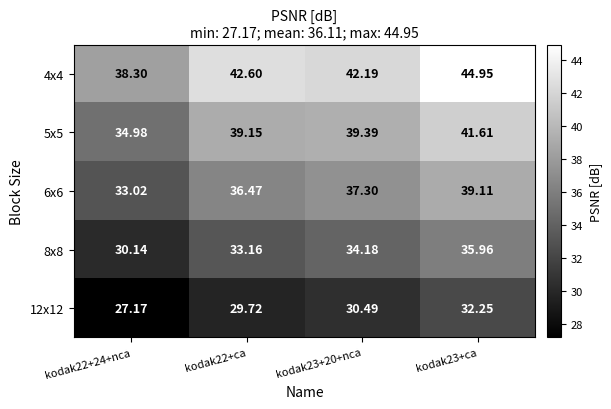

Which series has the widest spread of values?

4x4